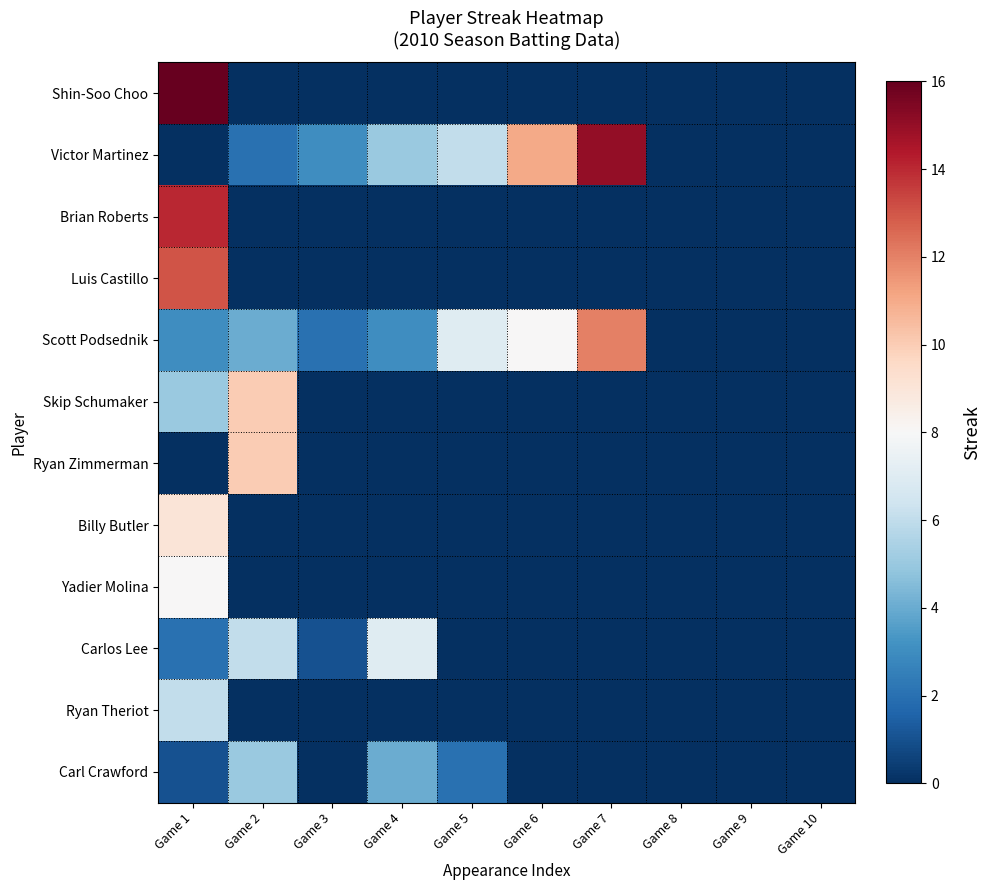

At which category is the sum across all series the highest?

Game 1